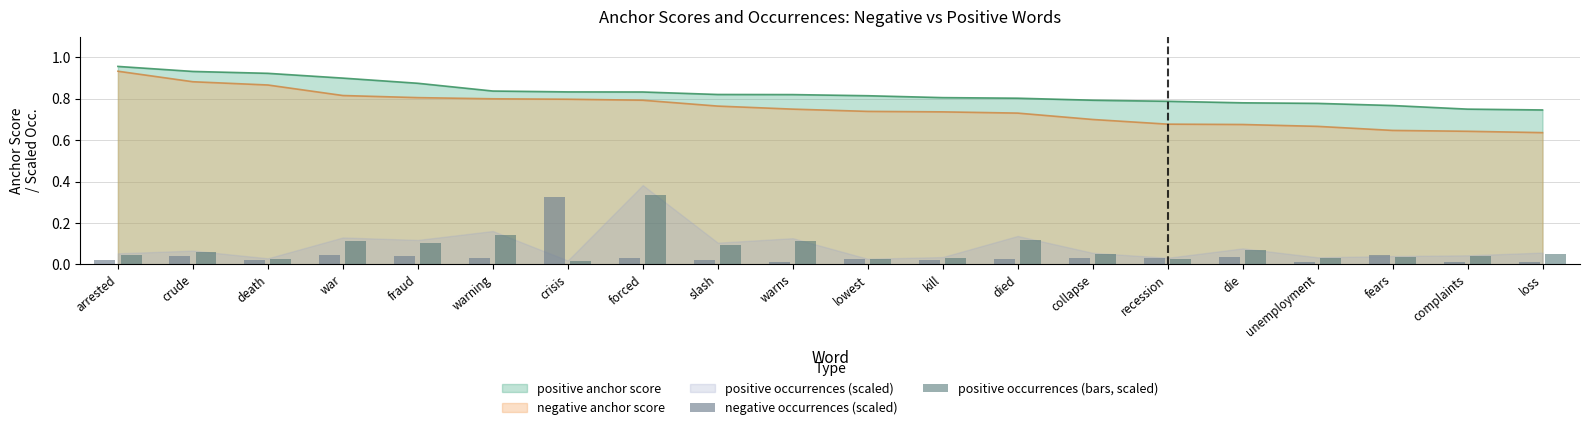

The value of negative anchor score at unemployment is 0.2. True or false?

False